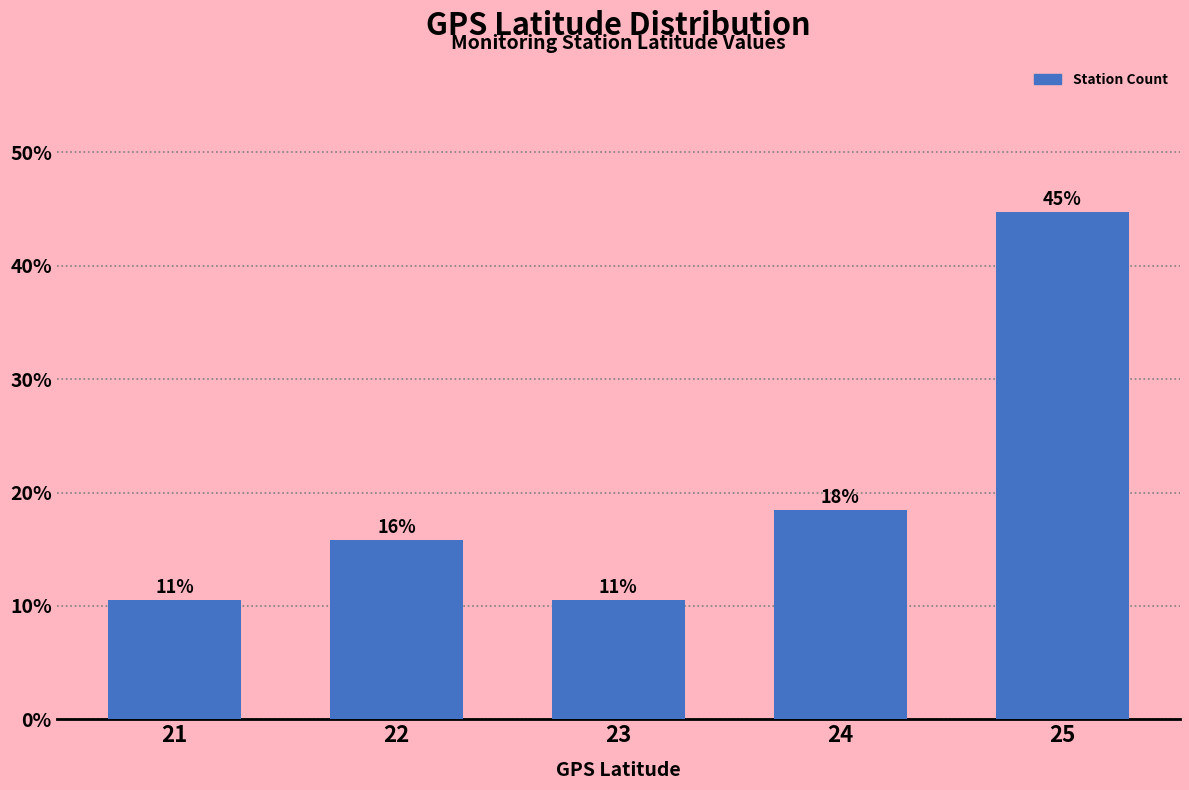

Are the bars horizontal?

No